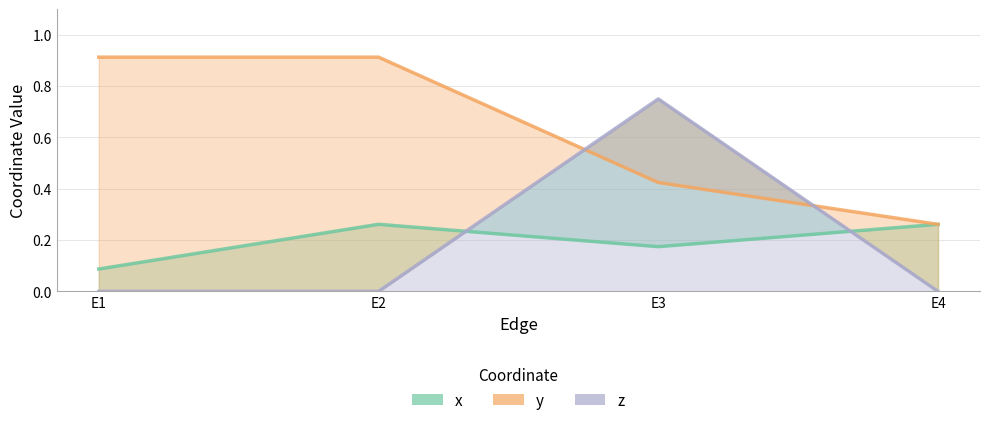

The z series shows -0.5 at E2. True or false?

False